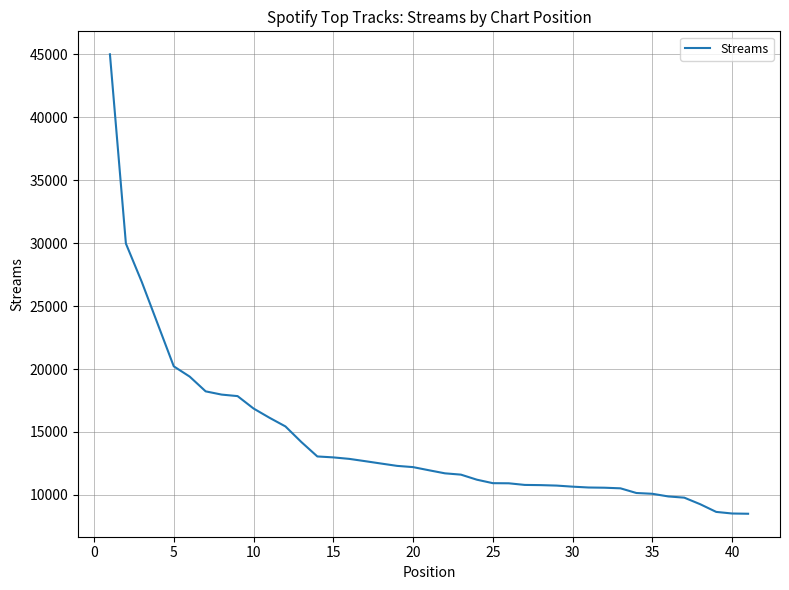

What is the minimum value shown in the chart?

8508